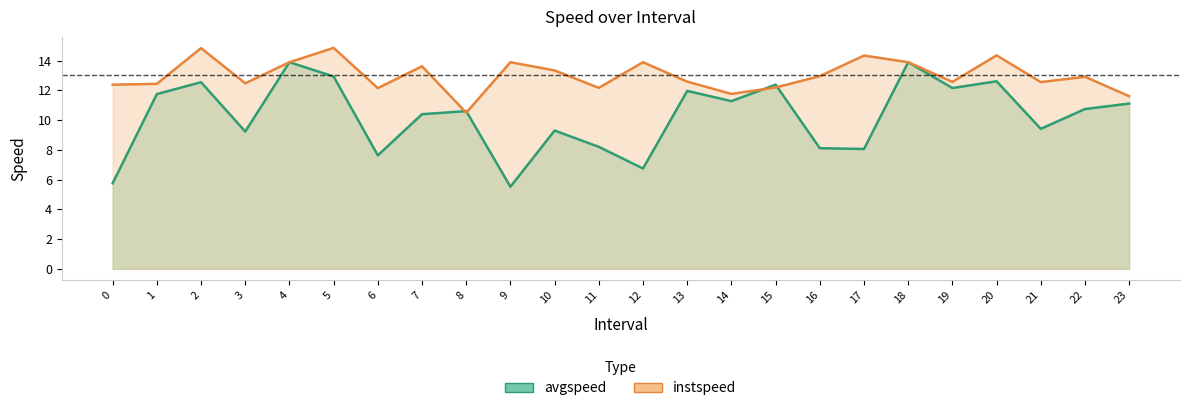

At which category is the sum across all series the highest?

5